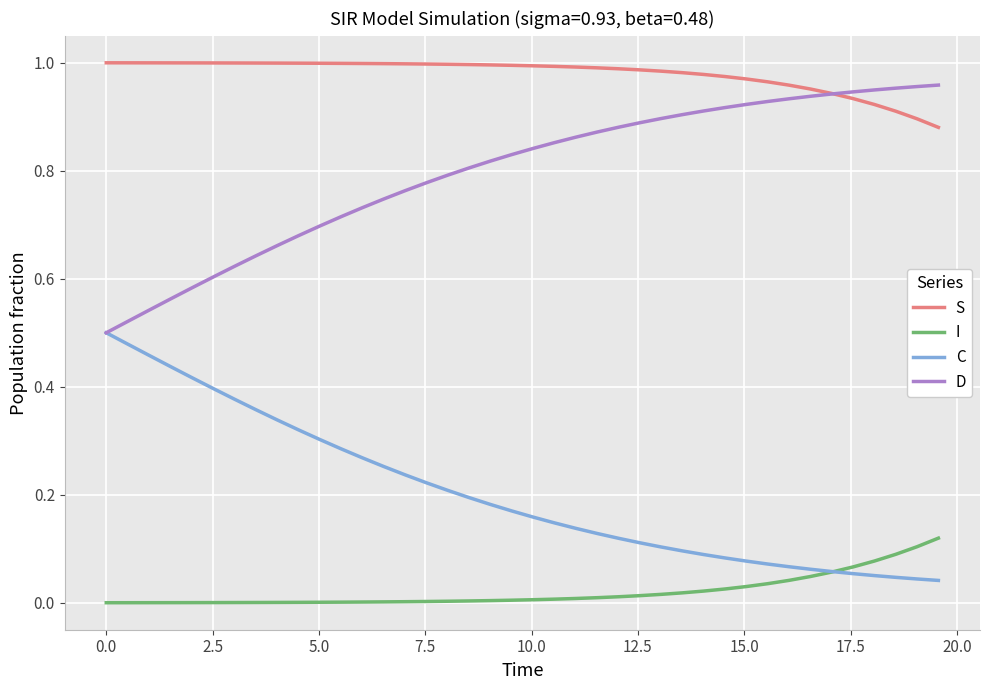

Rank the series by their average value, from lowest to highest.

I, C, D, S